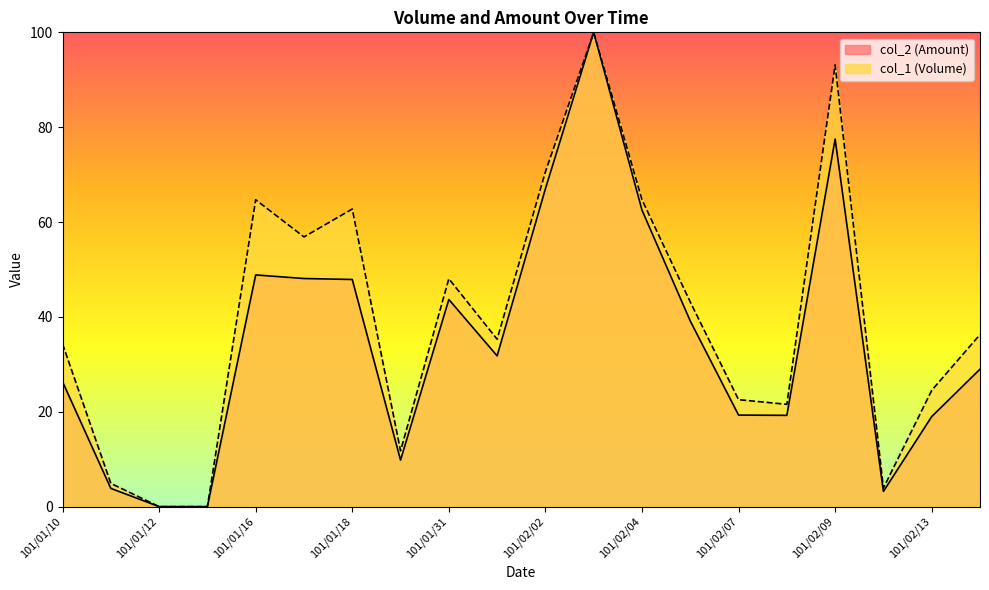

What position from the left is 101/01/16?

5